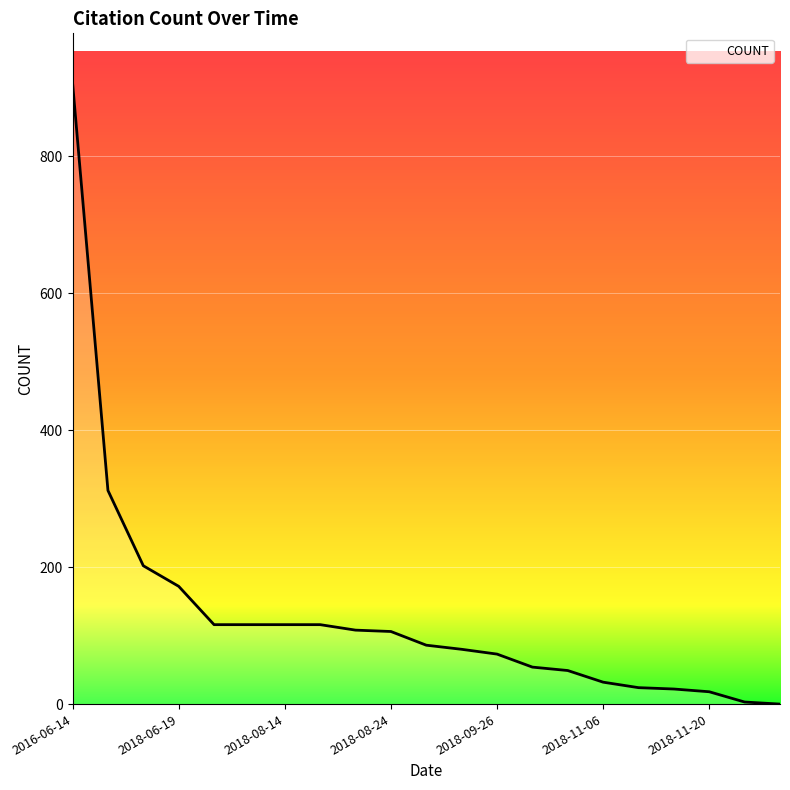

What is the maximum value shown in the chart?

907